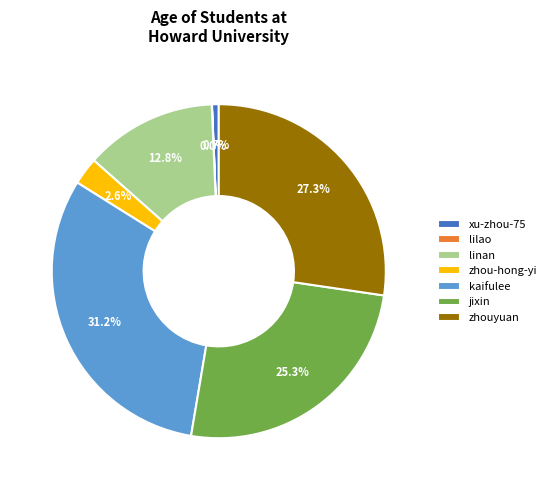

Does any single category account for the majority?

No